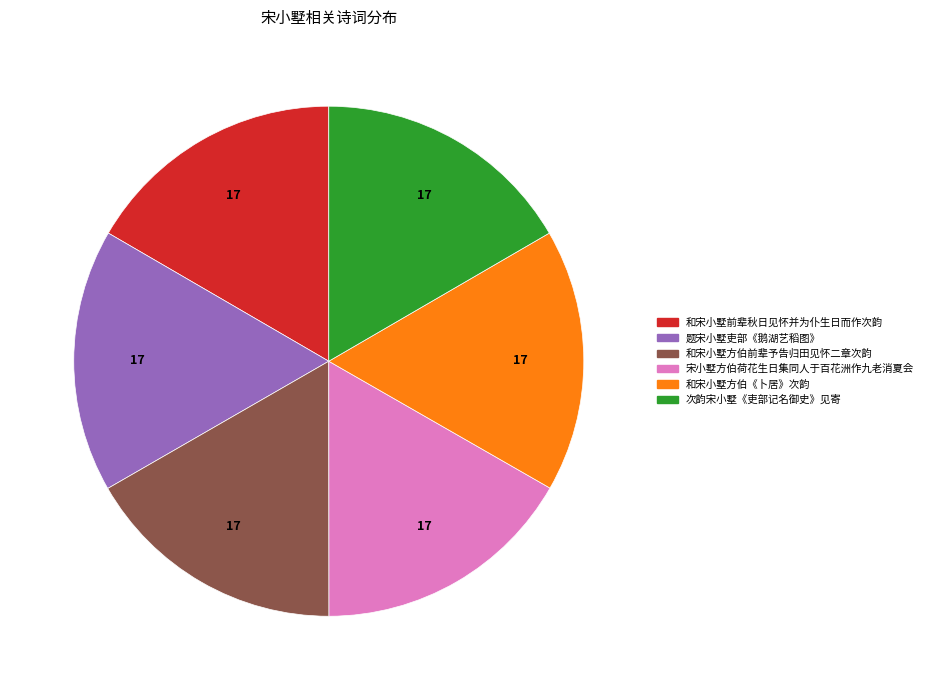

True or false: 次韵宋小墅《吏部记名御史》见寄 accounts for 17% of the total.

True